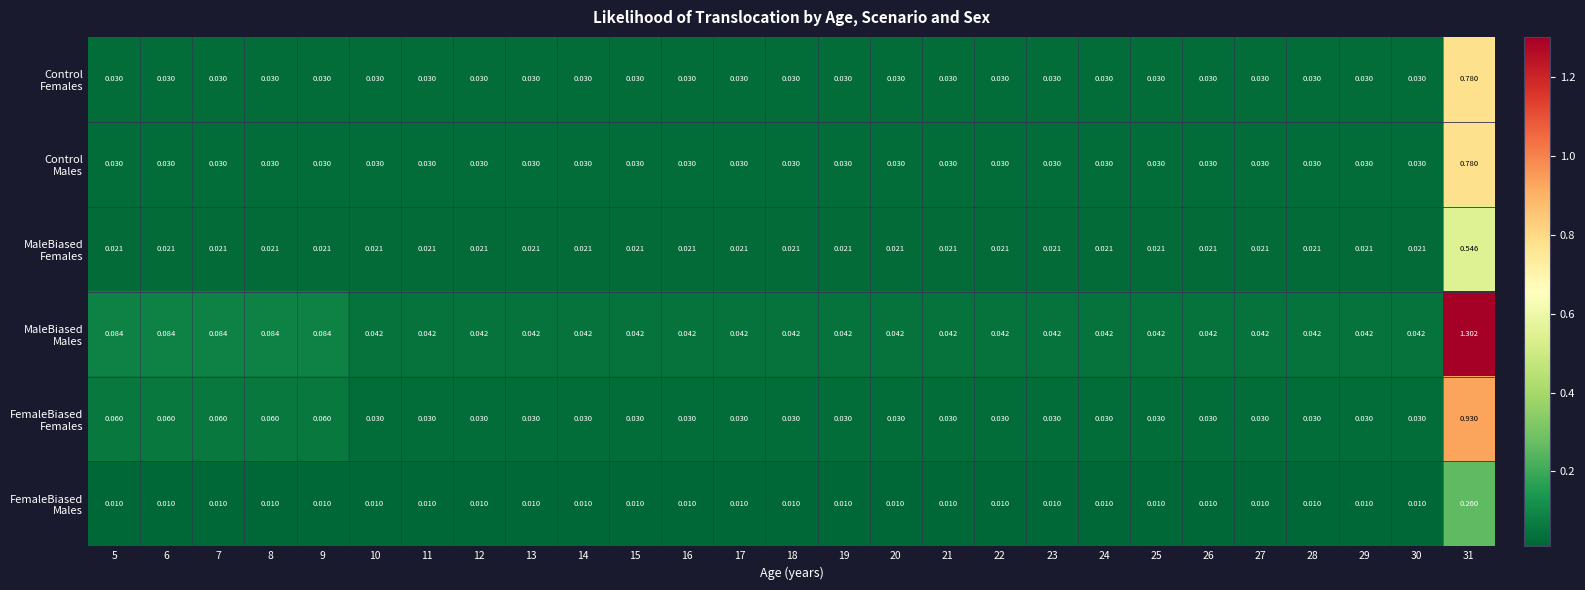

Count the number of categories in the chart.

27